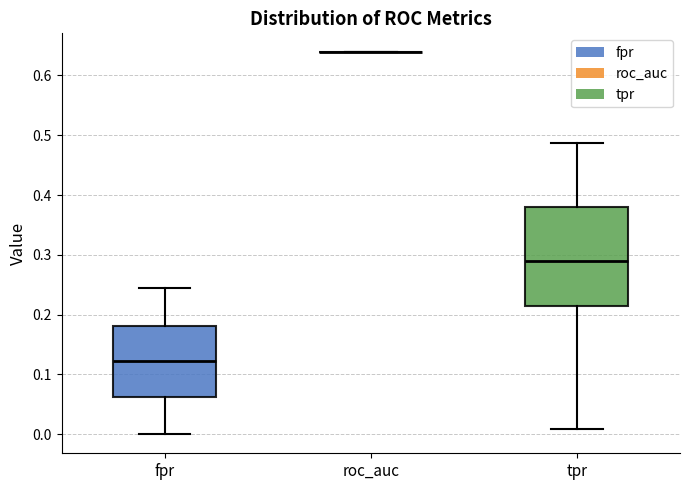

Where does the lower whisker of the box for tpr end on the y-axis? The values are not printed on the chart, so give them approximately, as read against the axis.

0.01